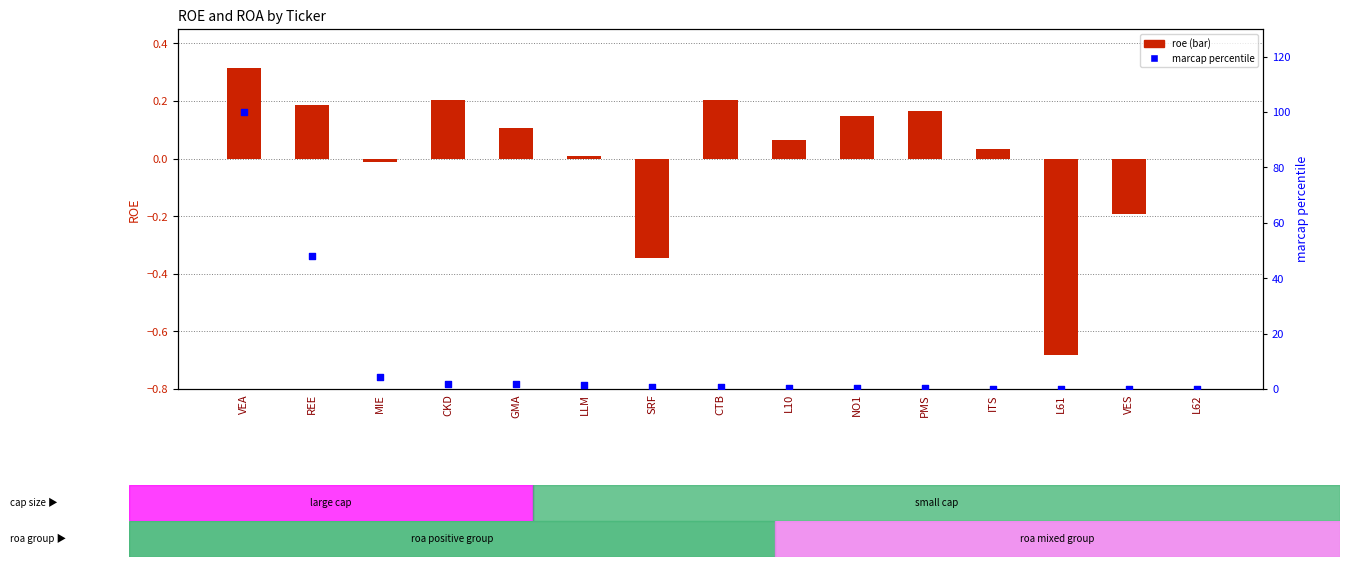

Which series has the largest total across all categories?

marcap percentile